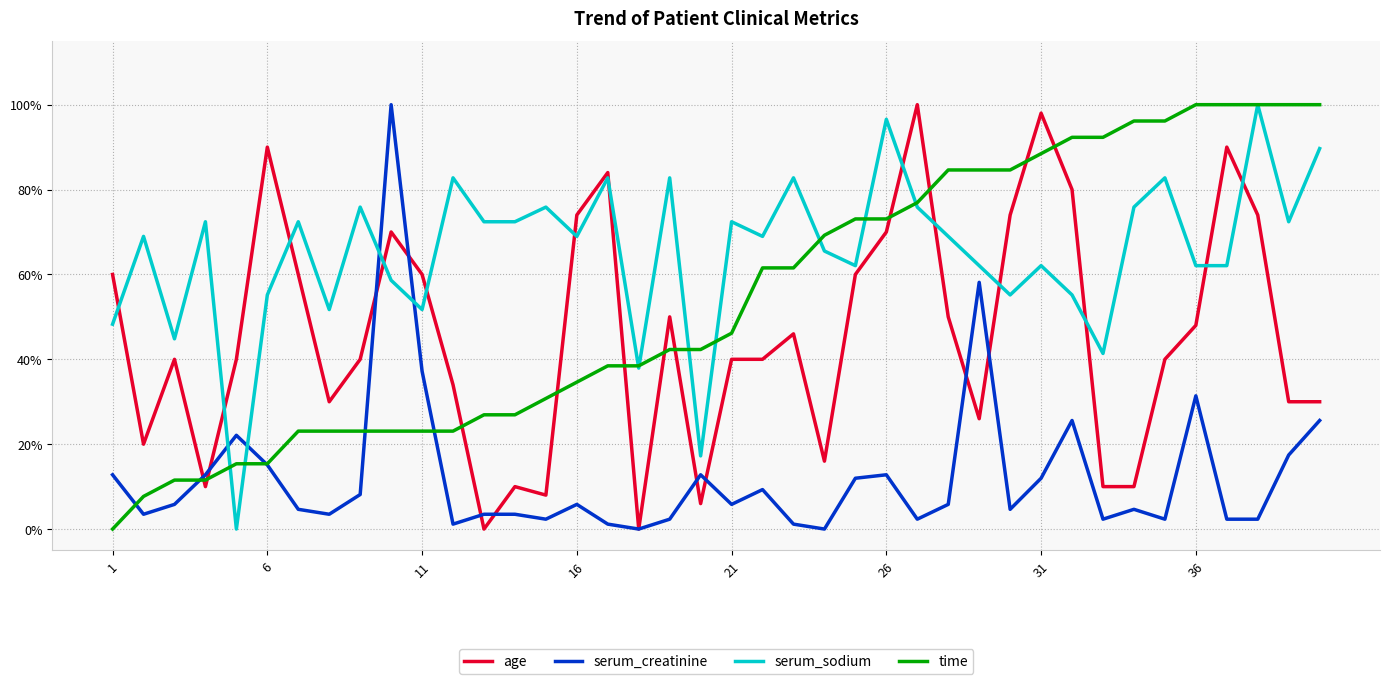

Rank the series by their average value, from highest to lowest.

serum_sodium, time, age, serum_creatinine